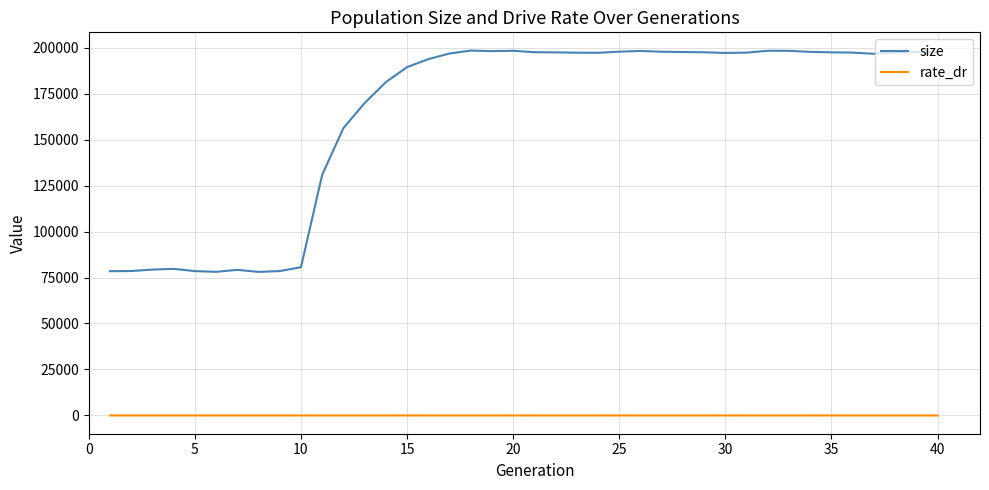

List the series in order of their overall mean, highest first.

size, rate_dr